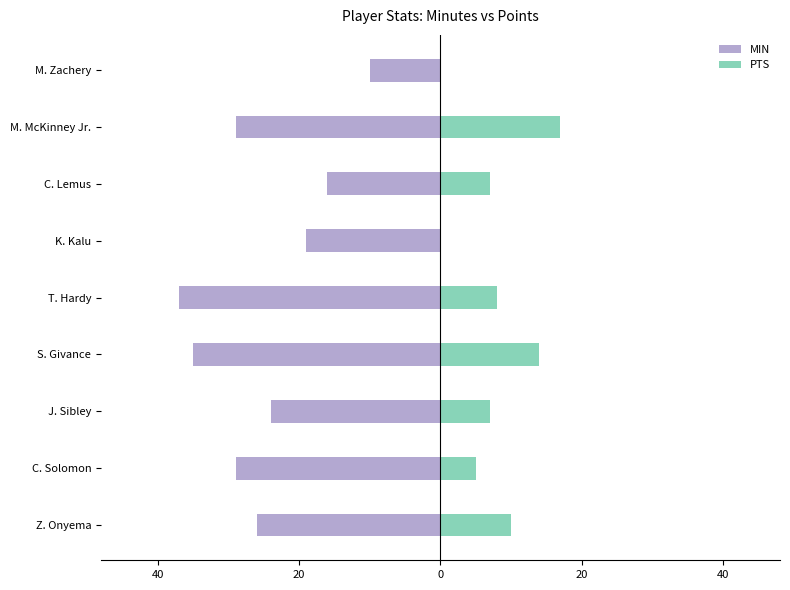

The value of PTS at C. Lemus is 5. True or false?

False